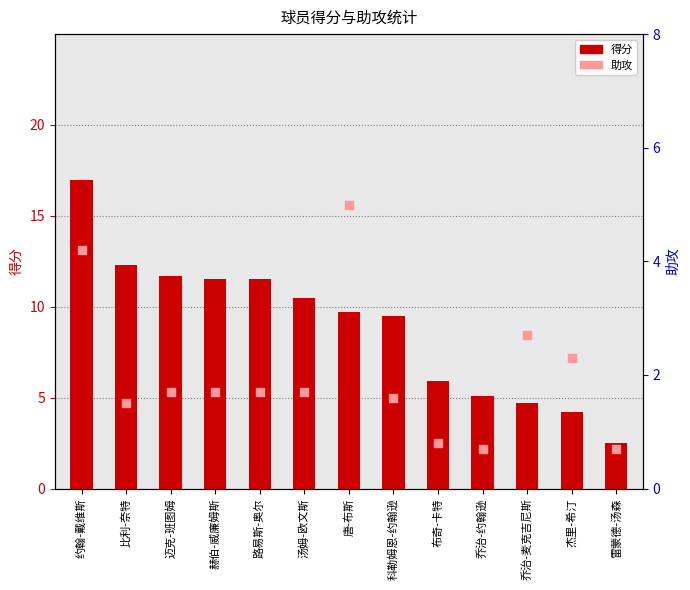

What are all the series names shown in the legend?

得分, 助攻